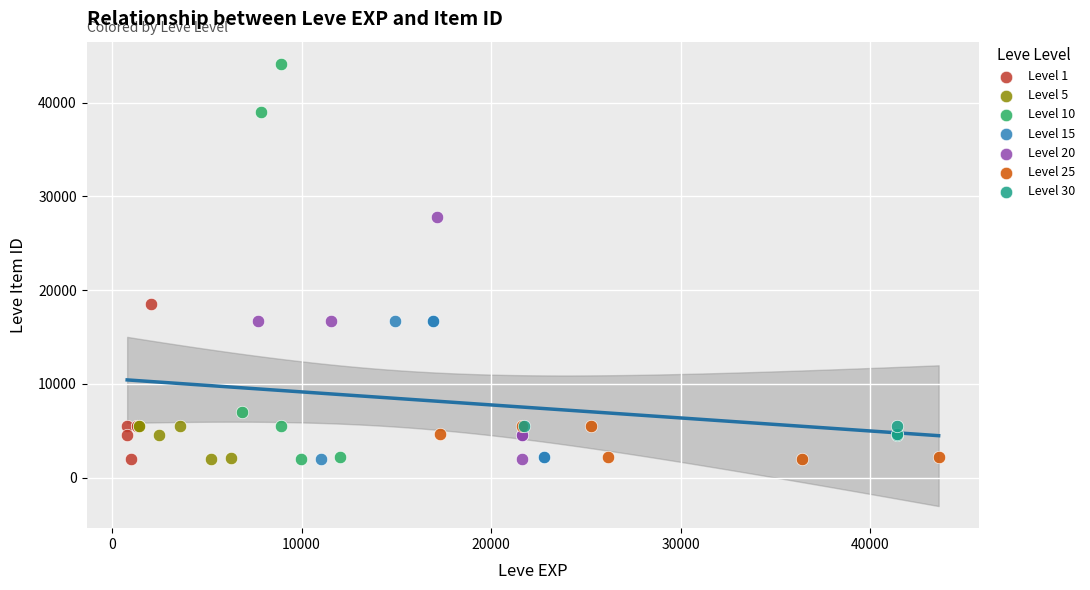

Which series reaches the maximum Y coordinate?

Level 10